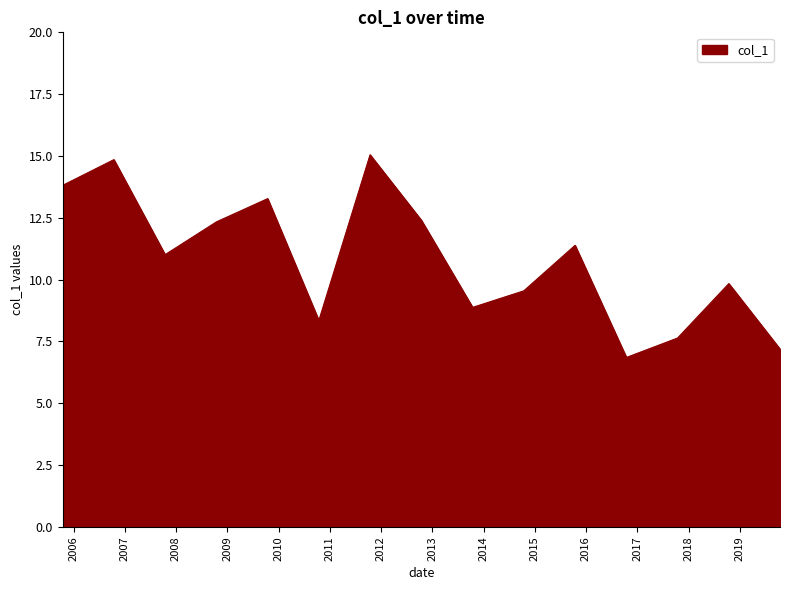

What is the greatest value displayed?

15.0